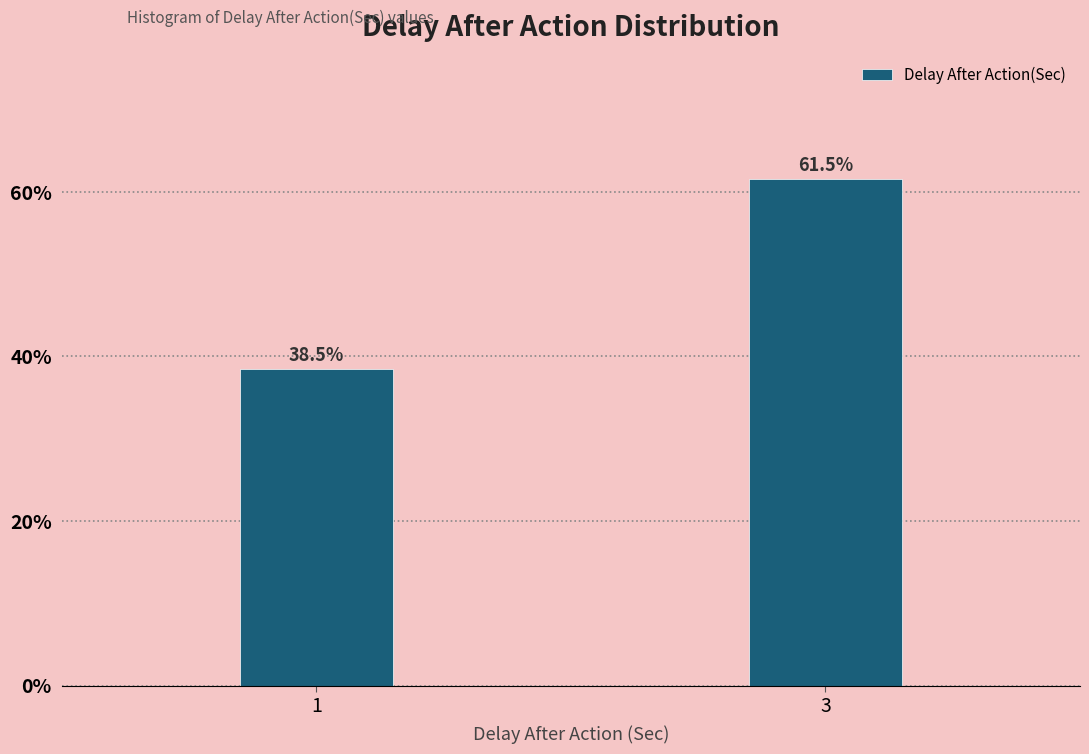

Reading left to right, transcribe all the data shown in this chart.

1=38.5	3=61.5